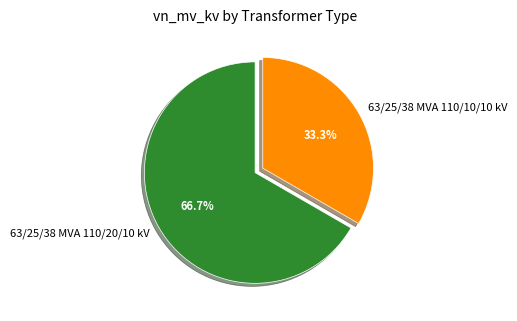

What is the ratio of the value at 63/25/38 MVA 110/20/10 kV to the value at 63/25/38 MVA 110/10/10 kV?

2.0